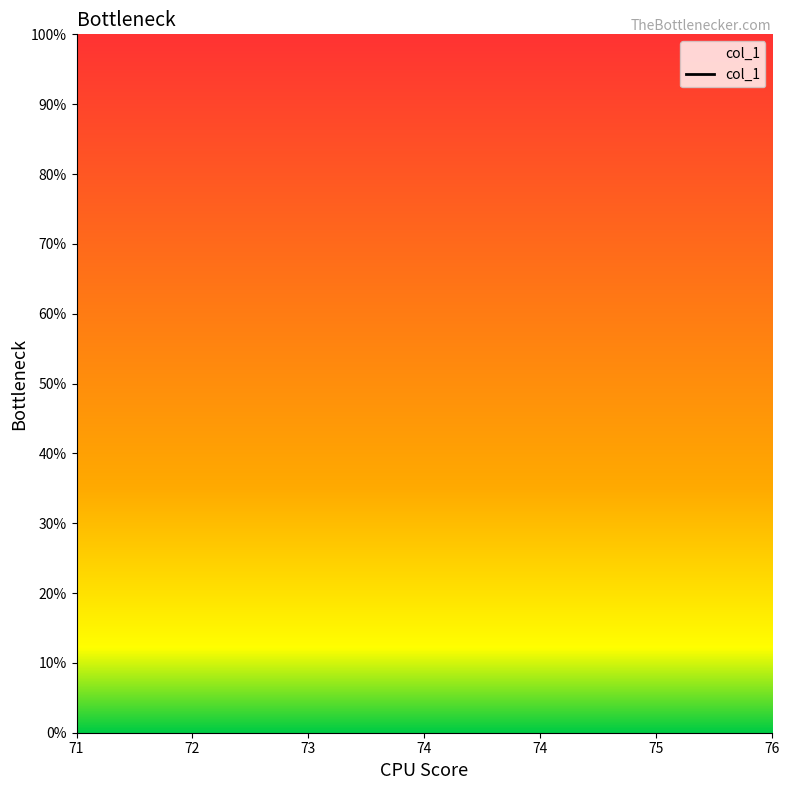

Between 71 and 74, which is larger?

74